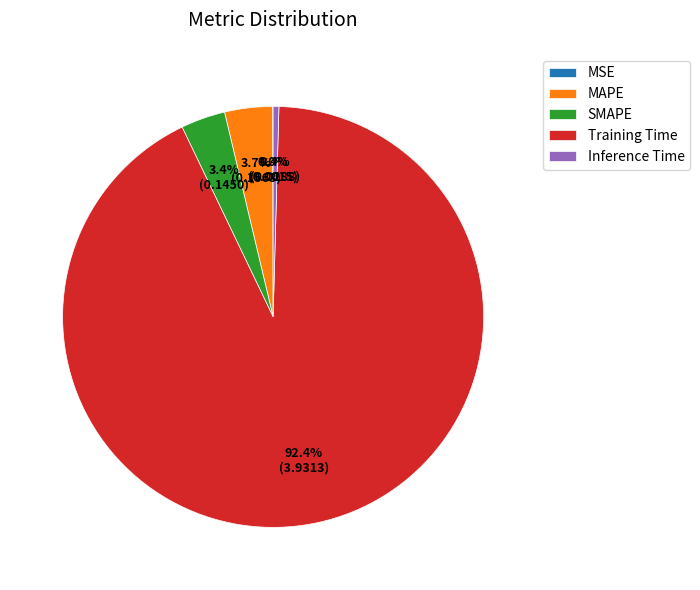

What is the total percentage of MAPE and Inference Time?

4.1%